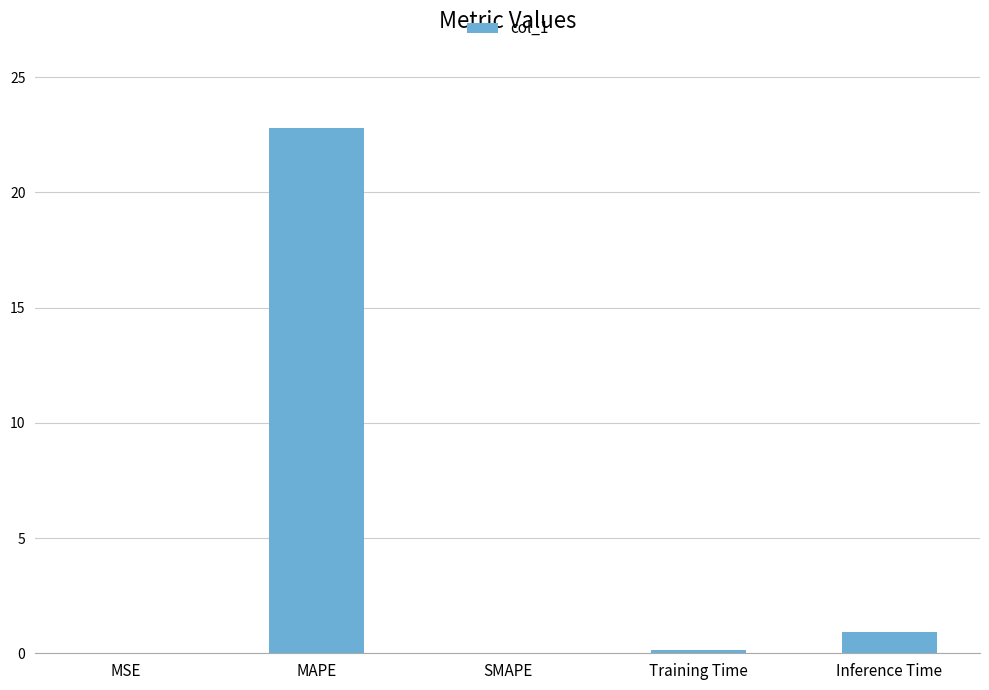

What is the sum of all values?

23.9